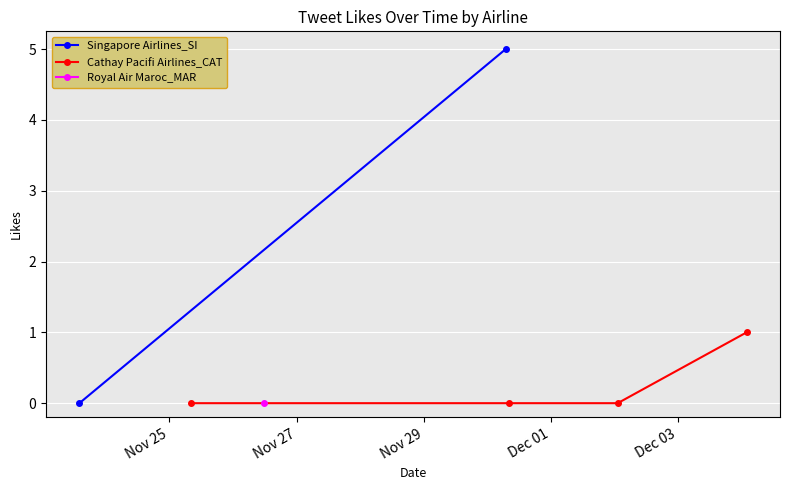

True or false: Cathay Pacifi Airlines_CAT has more than 2 points higher than both neighbors.

False